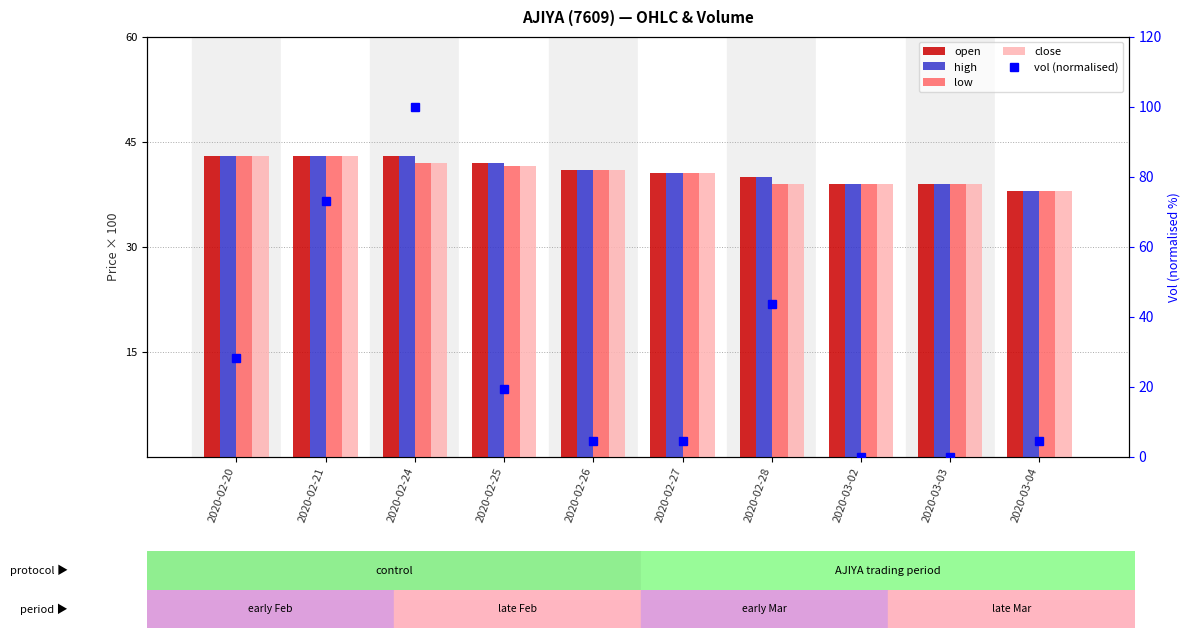

At which category does the chart reach its peak across all series?

2020-02-24